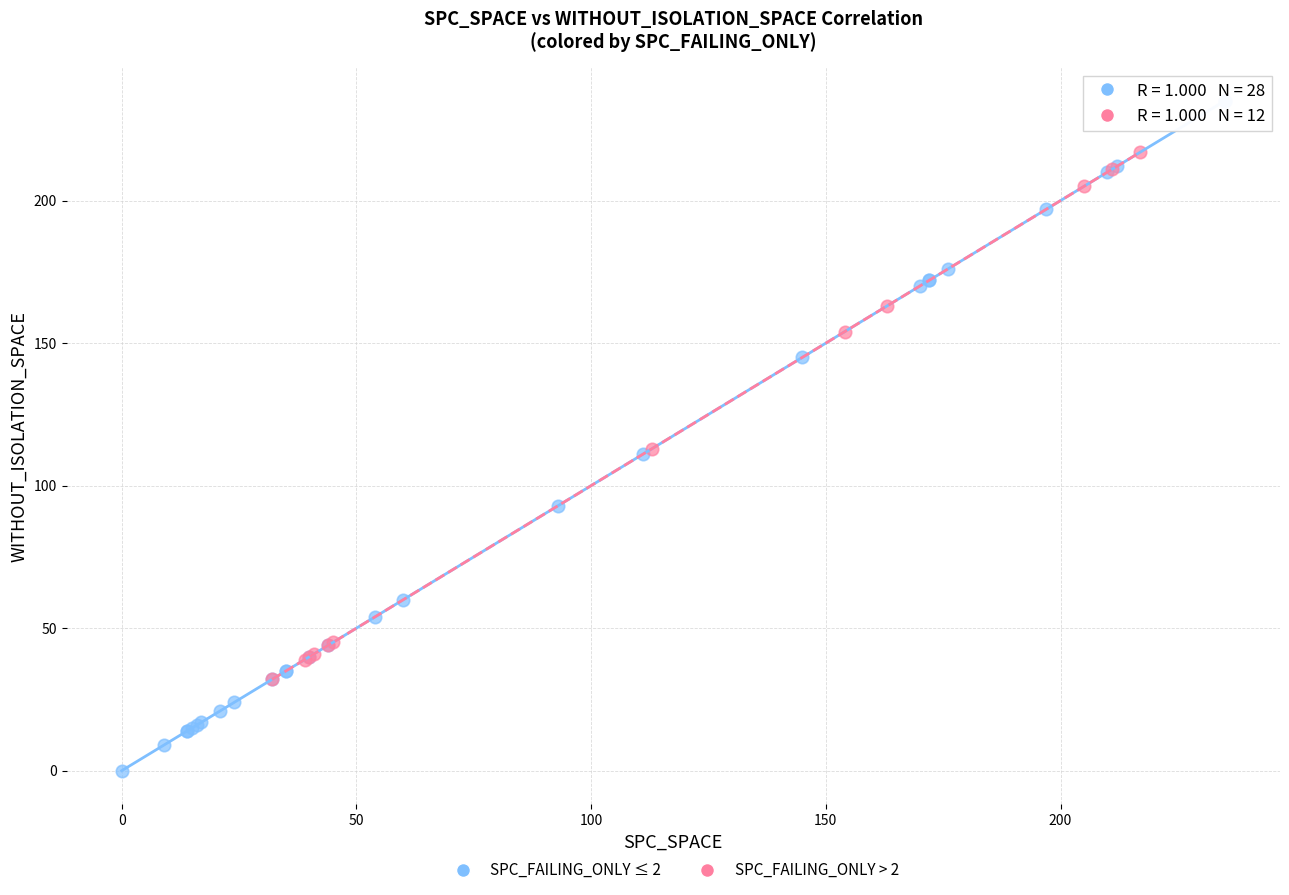

Which series has the widest spread of Y values?

SPC_FAILING_ONLY ≤ 2